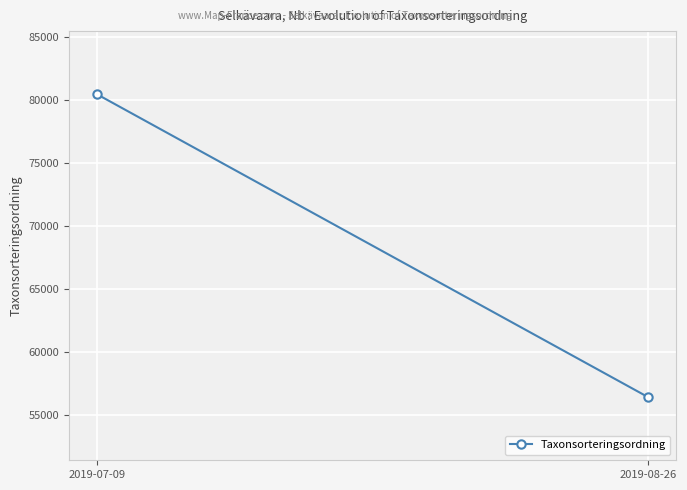

How many data points are less than 80482?

1